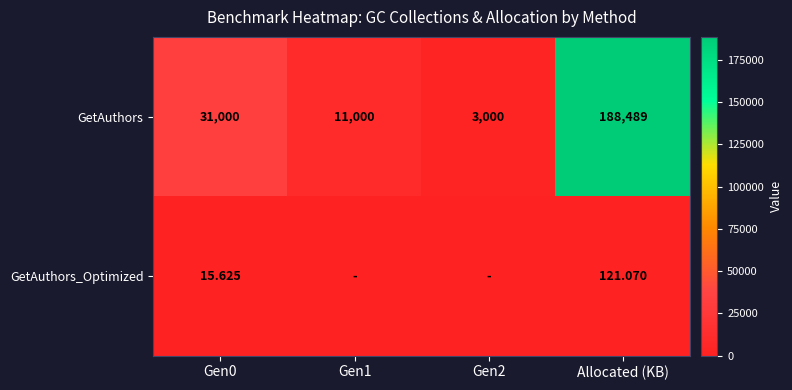

Is the value of GetAuthors_Optimized at Allocated (KB) greater than the value of GetAuthors at Gen1?

No